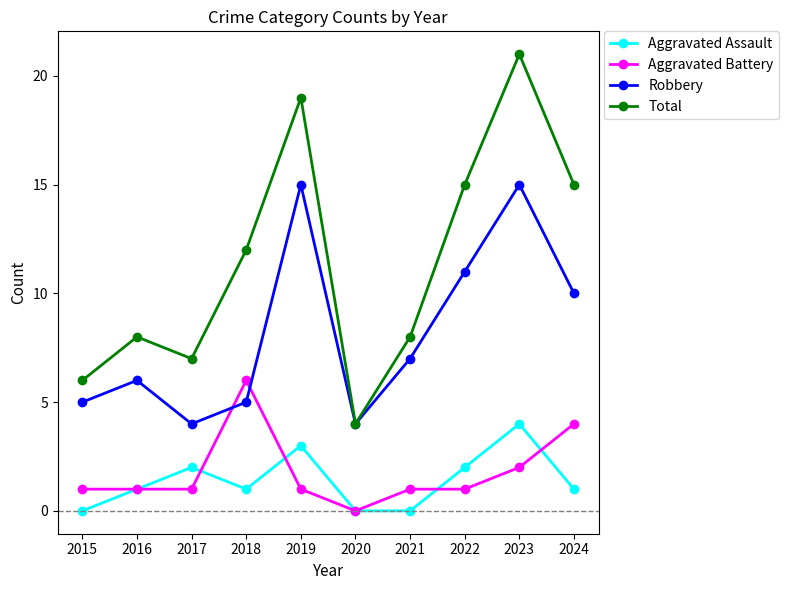

Reading right to left, transcribe all the data shown in this chart.

Aggravated Assault: 2024=1	2023=4	2022=2	2021=0	2020=0	2019=3	2018=1	2017=2	2016=1	2015=0
Aggravated Battery: 2024=4	2023=2	2022=1	2021=1	2020=0	2019=1	2018=6	2017=1	2016=1	2015=1
Robbery: 2024=10	2023=15	2022=11	2021=7	2020=4	2019=15	2018=5	2017=4	2016=6	2015=5
Total: 2024=15	2023=21	2022=15	2021=8	2020=4	2019=19	2018=12	2017=7	2016=8	2015=6